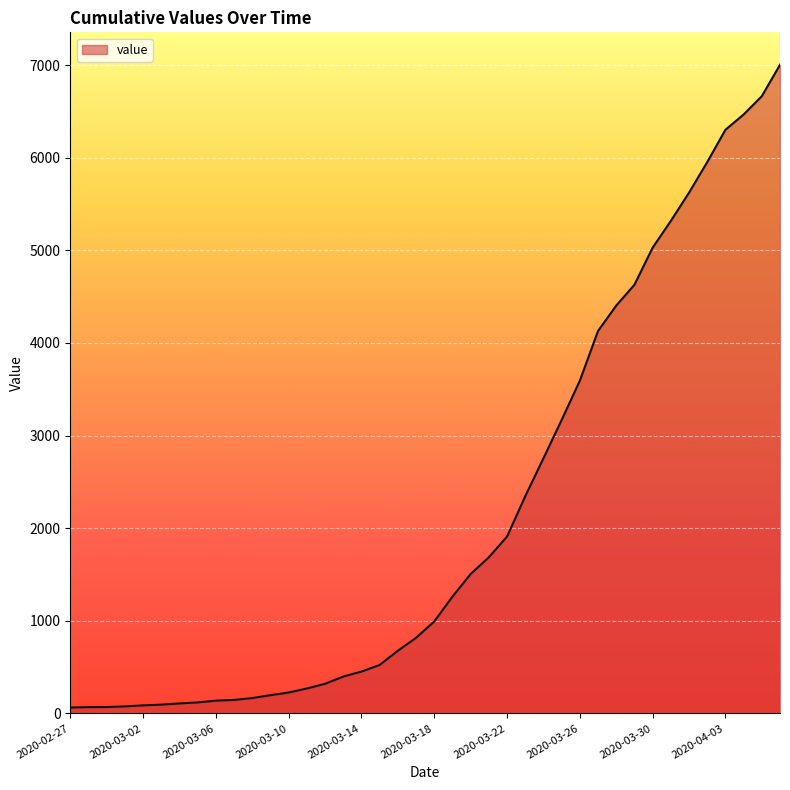

What is the maximum value shown in the chart?

7003